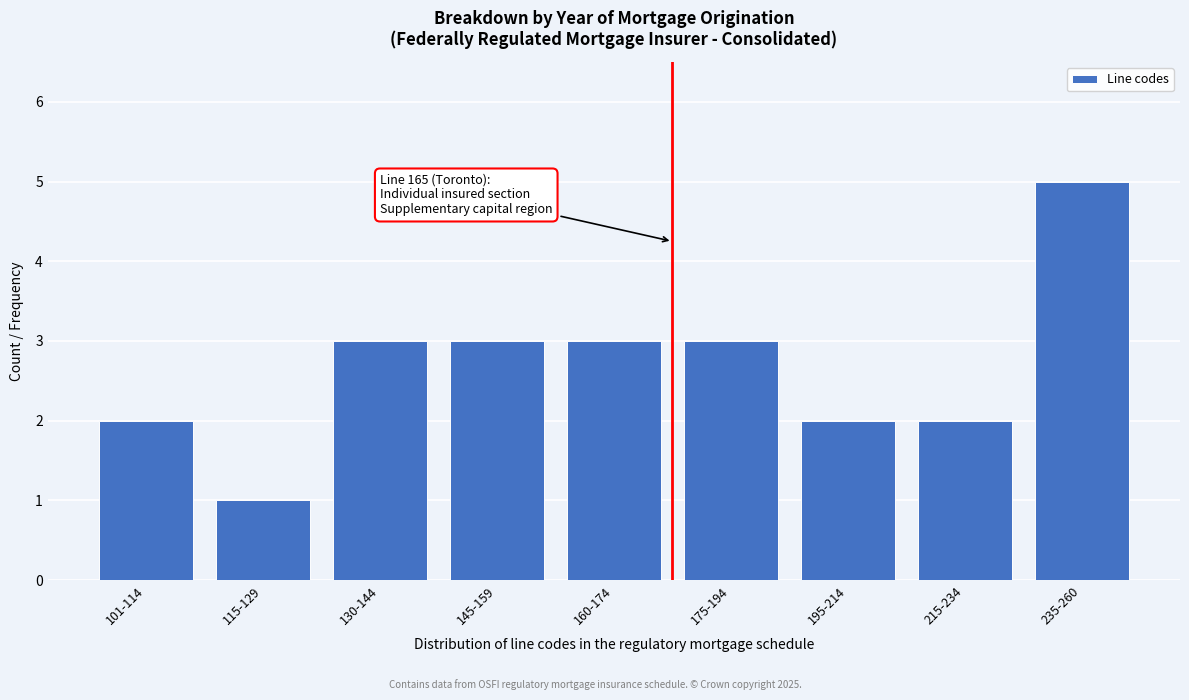

Reading right to left, list all the values displayed in this chart.

235-260=5	215-234=2	195-214=2	175-194=3	160-174=3	145-159=3	130-144=3	115-129=1	101-114=2